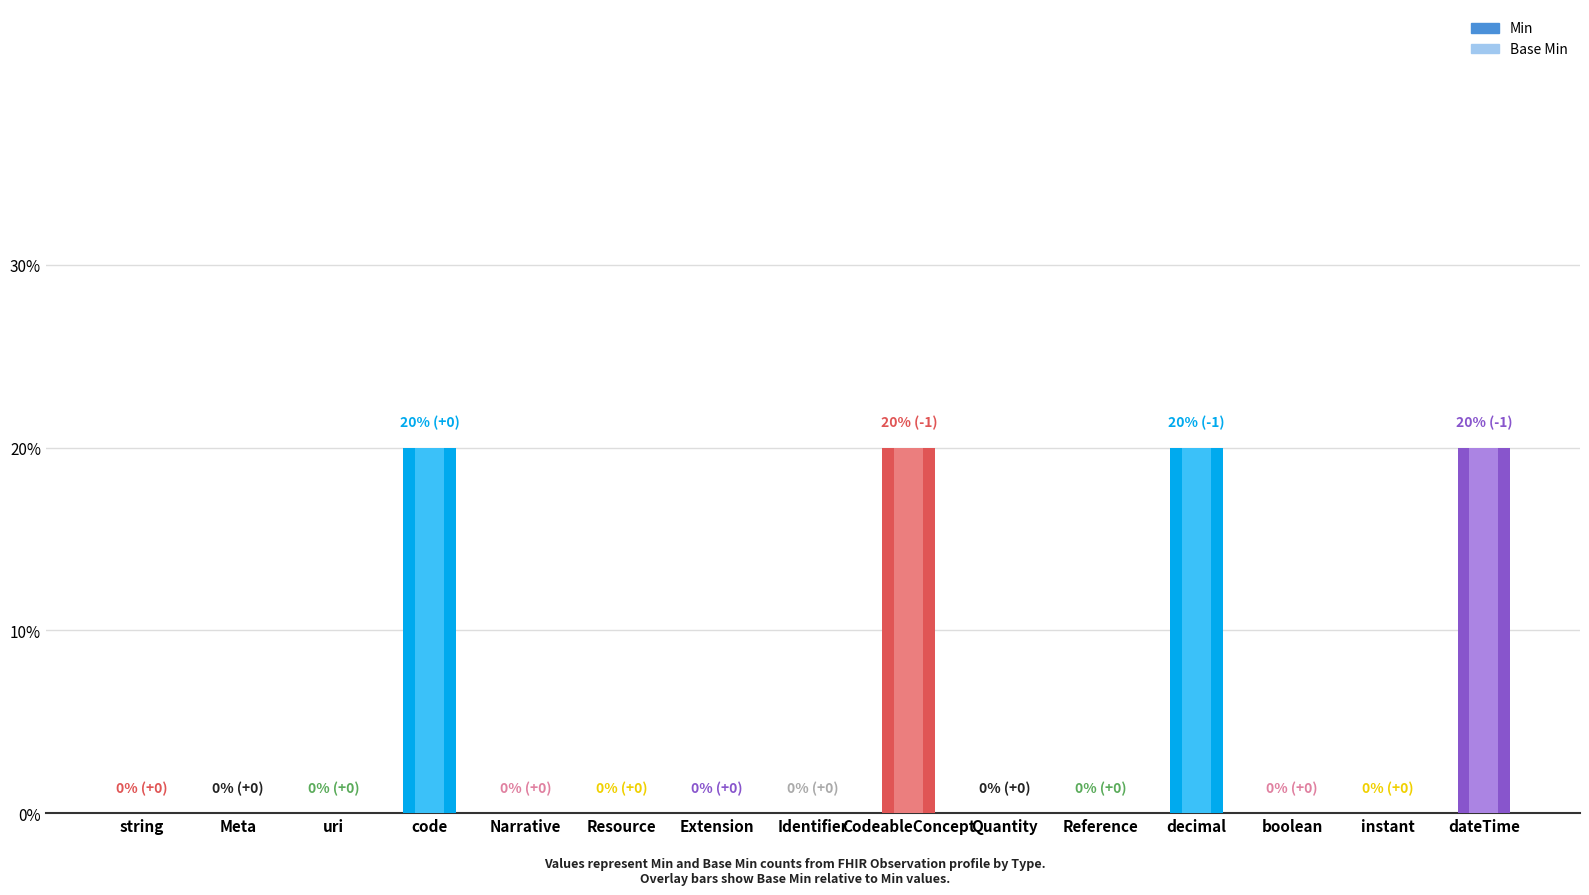

Where is Base Min nearest to the value 0?

string